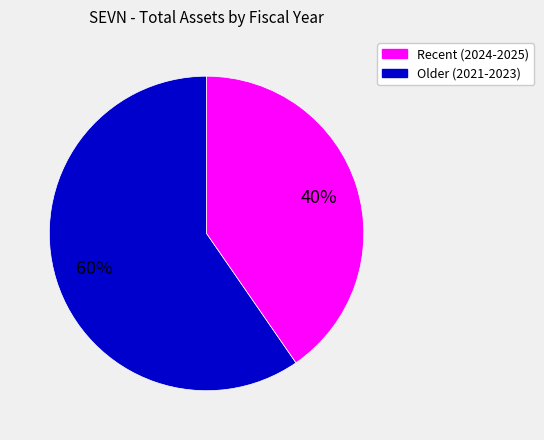

Is there a majority slice in this chart?

Yes